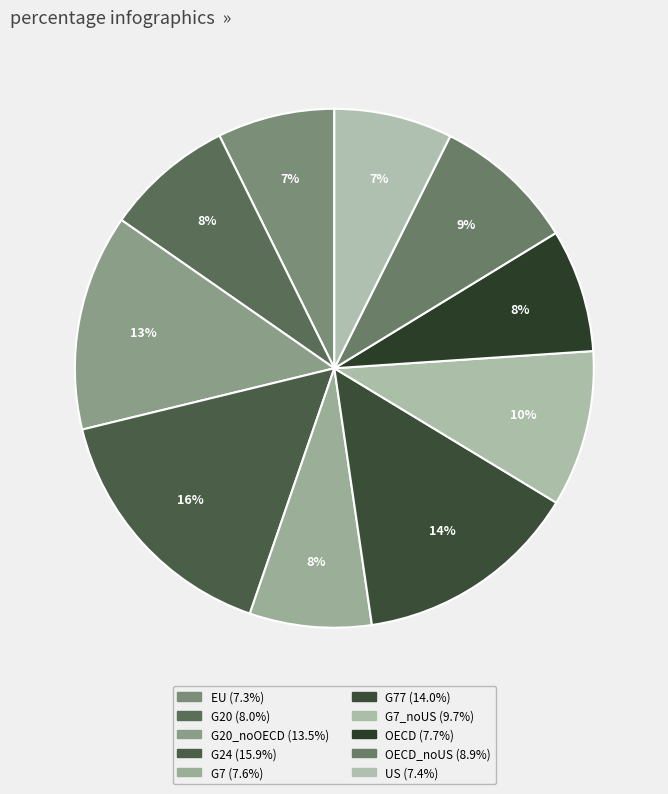

How many segments does this pie chart have?

10